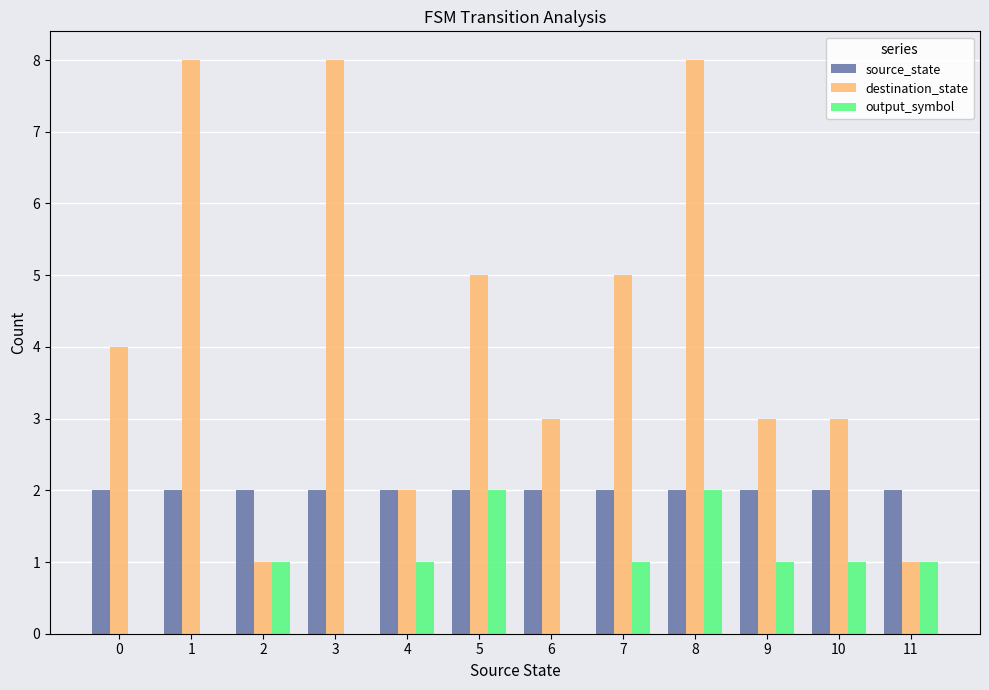

Between 8 and 9, which series saw the biggest shift?

destination_state